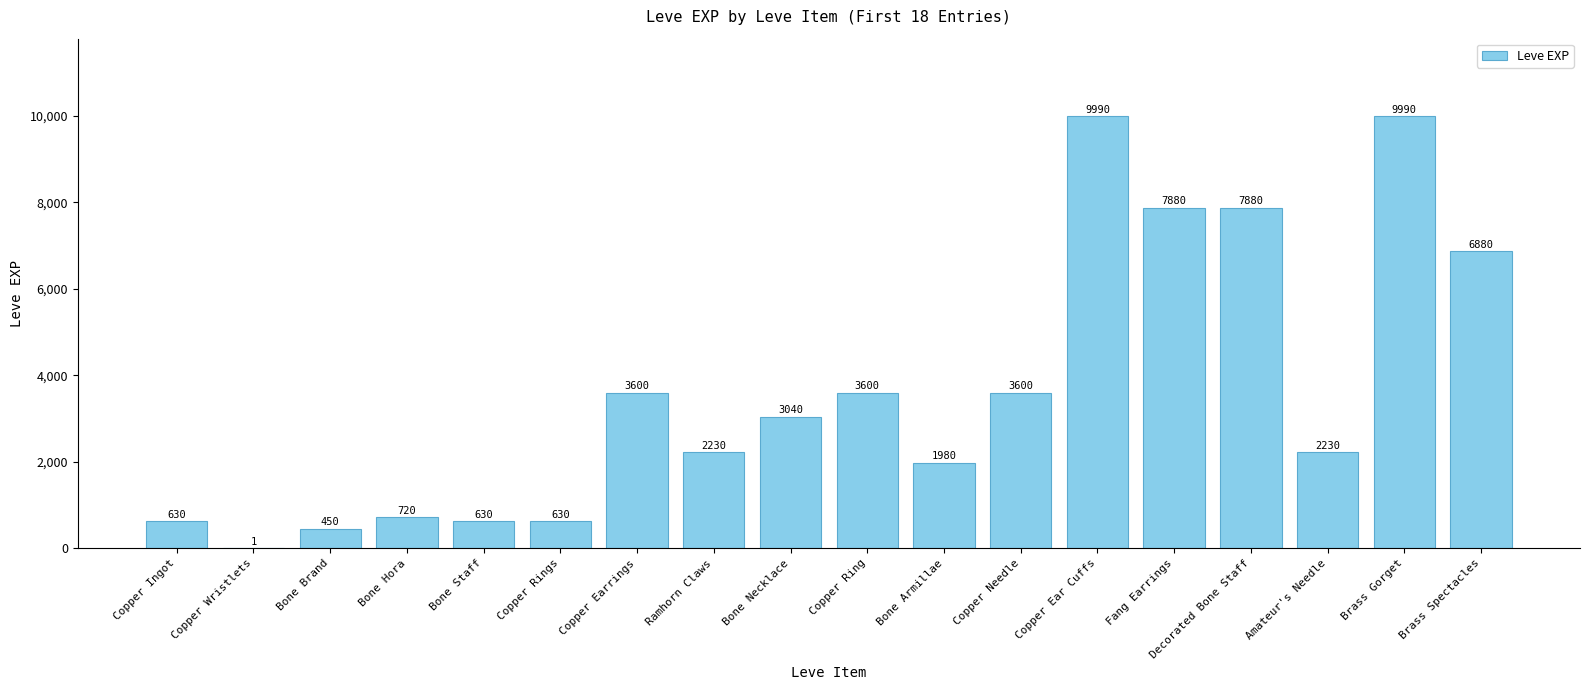

What is the sum of the values at Bone Hora and Bone Necklace?

3760